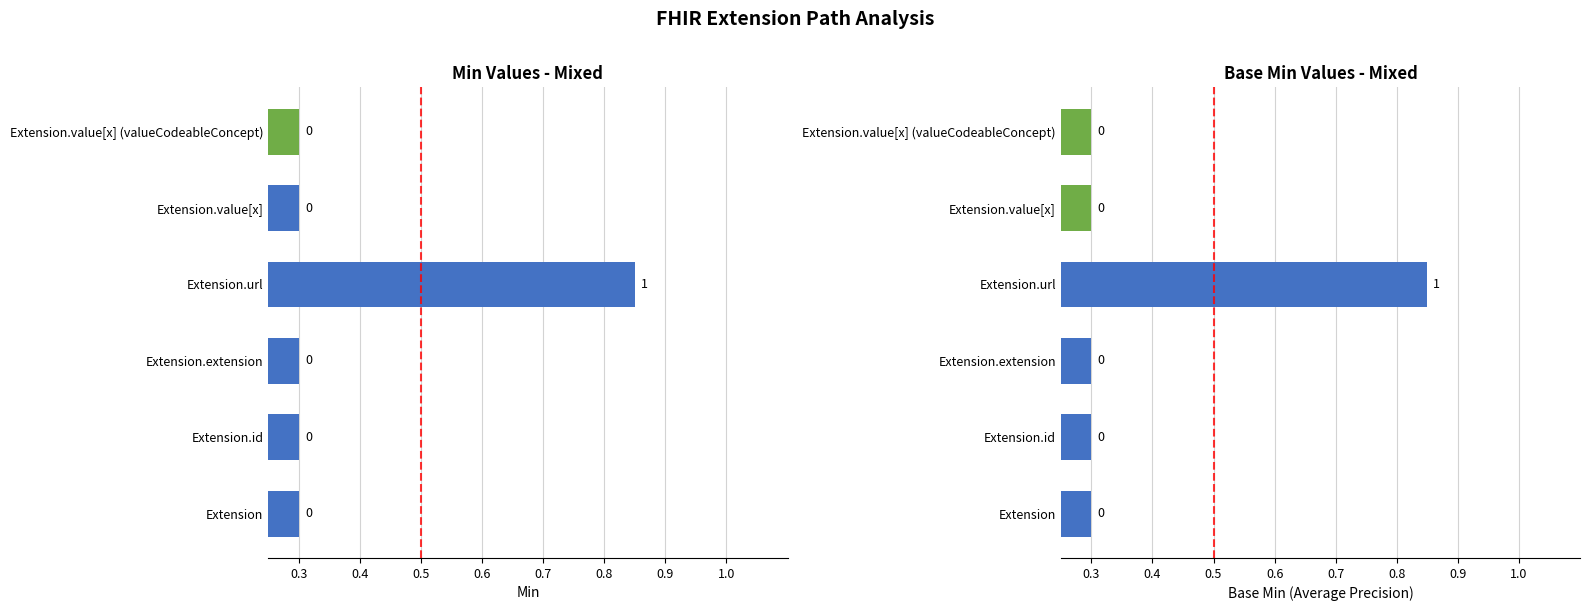

Between Extension.extension and Extension.url, which series saw the biggest shift?

Min